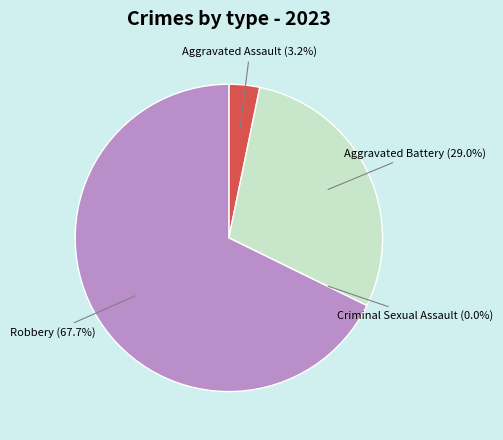

Is it true that Criminal Sexual Assault is 1% of the pie?

False